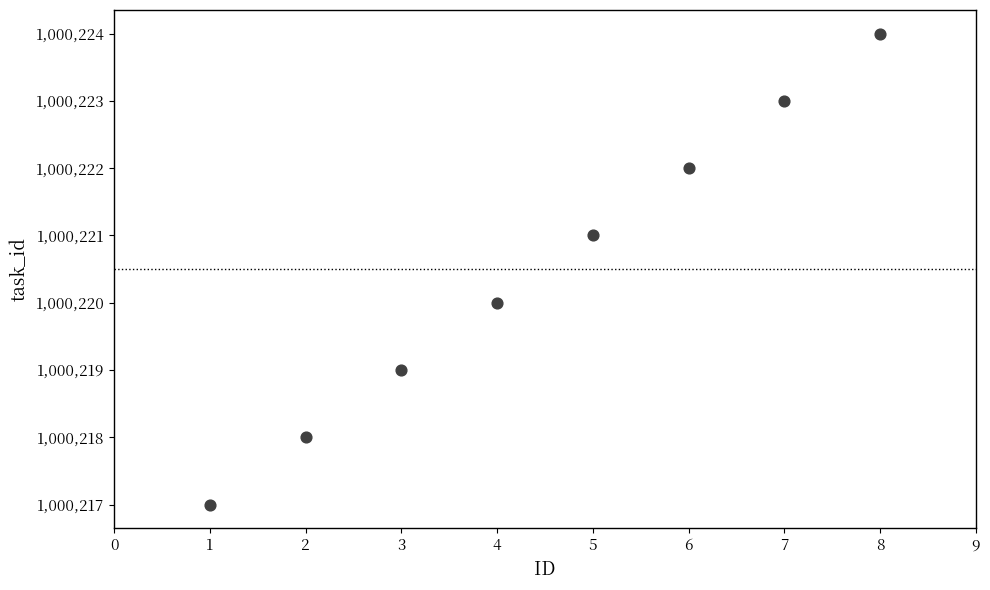

What is the average X value?

4